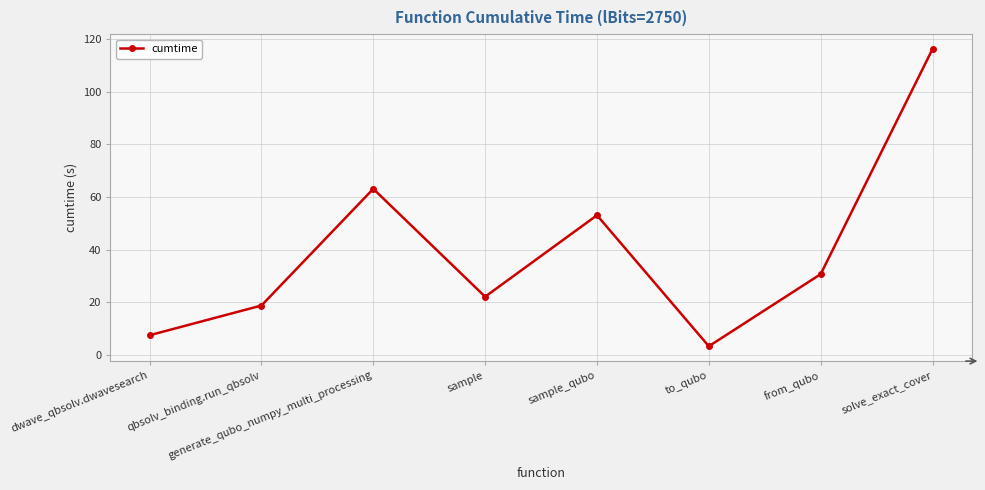

Reading right to left, what are all the values shown in this chart?

116.1	30.7	3.3	53.1	22.1	63.1	18.8	7.5